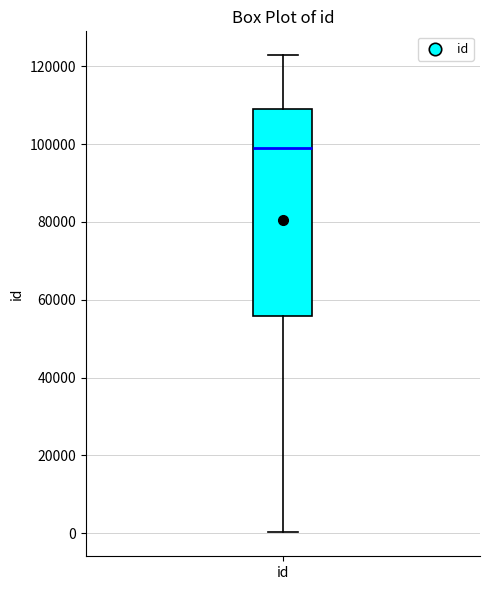

Read this box plot against the y-axis: the position of the median line, the range covered by the box, and the ends of both whiskers. The values are not printed on the chart, so give them approximately, as read against the axis.

median 98000, box 56000 to 110000, whiskers 0 to 122000